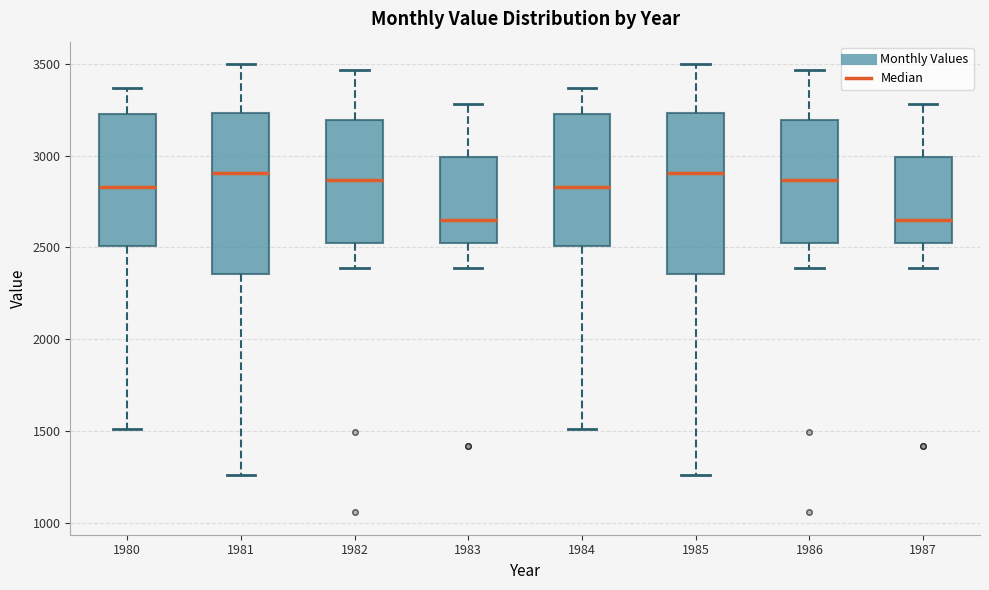

Reading left to right, read every box against the y-axis: the position of its median line, the range the box covers, and the ends of its whiskers. The values are not printed on the chart, so give them approximately, as read against the axis.

1980: median 2850, box 2500 to 3250, whiskers 1500 to 3350
1981: median 2900, box 2350 to 3250, whiskers 1250 to 3500
1982: median 2850, box 2500 to 3200, whiskers 2400 to 3450
1983: median 2650, box 2500 to 3000, whiskers 2400 to 3300
1984: median 2850, box 2500 to 3250, whiskers 1500 to 3350
1985: median 2900, box 2350 to 3250, whiskers 1250 to 3500
1986: median 2850, box 2500 to 3200, whiskers 2400 to 3450
1987: median 2650, box 2500 to 3000, whiskers 2400 to 3300